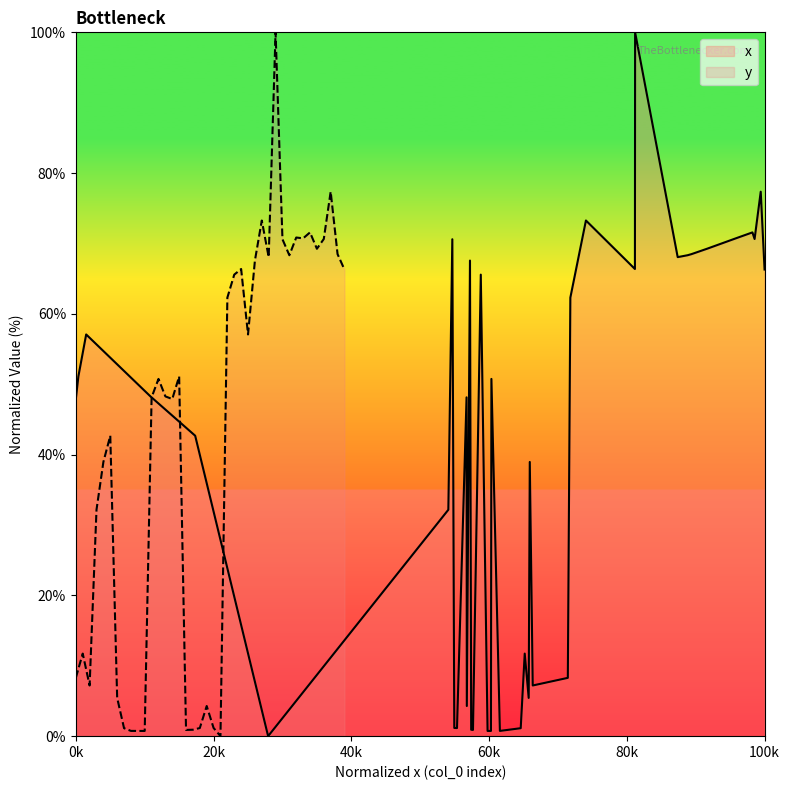

How many values exceed 50?

20